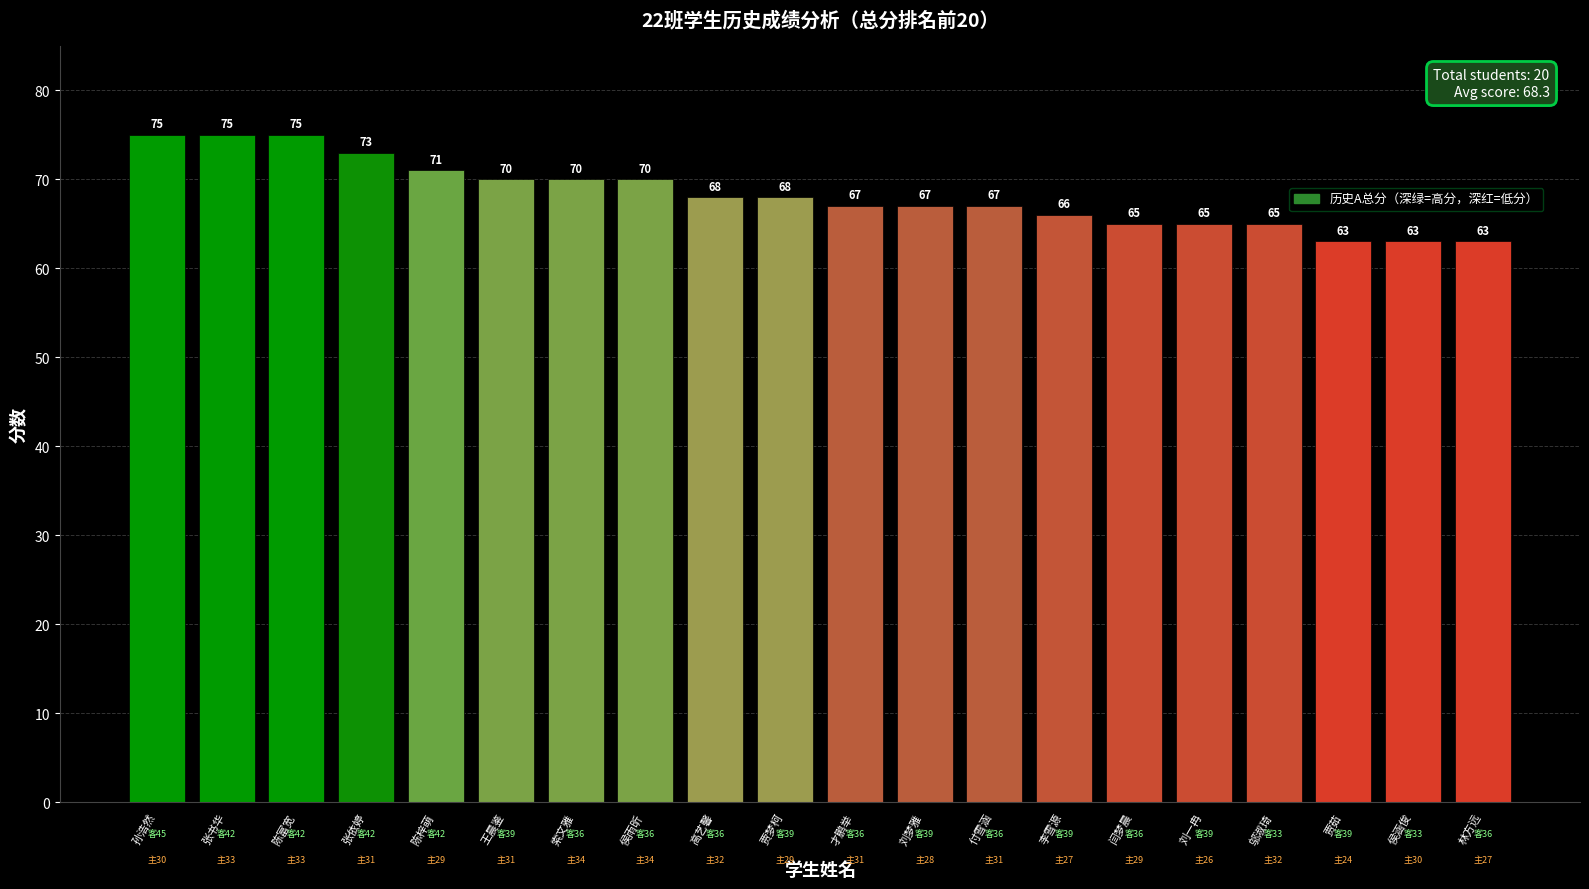

Which has a higher value, 索文雅 or 付雪涵?

索文雅